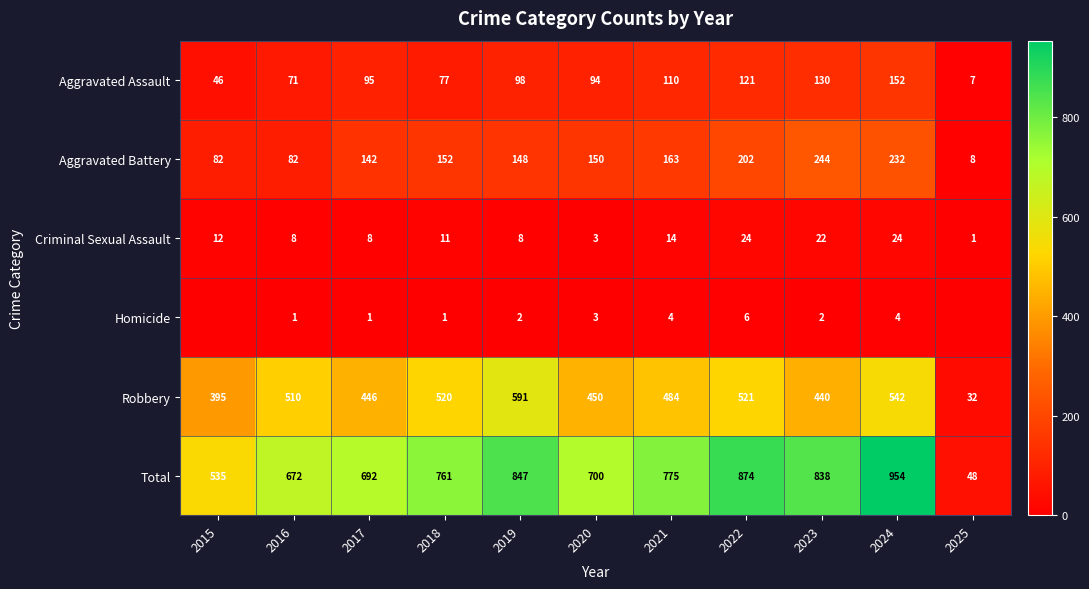

Which category has the lowest value in the Aggravated Assault series?

2025